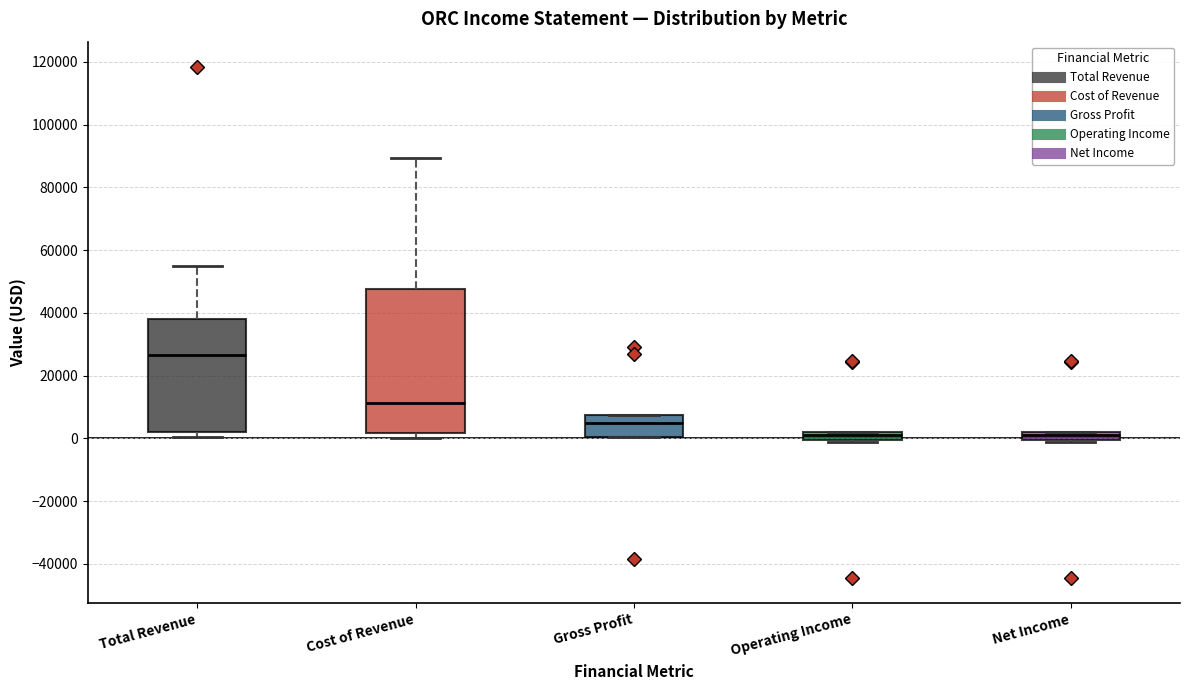

Which box is the tallest, from its lower edge to its upper edge?

Cost of Revenue